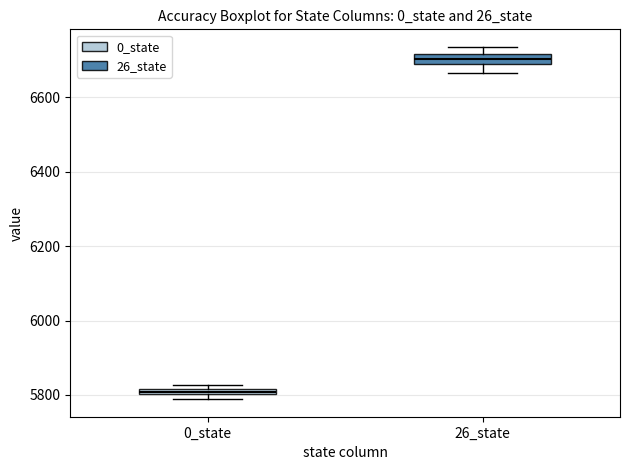

Which box has the lowest median line?

0_state